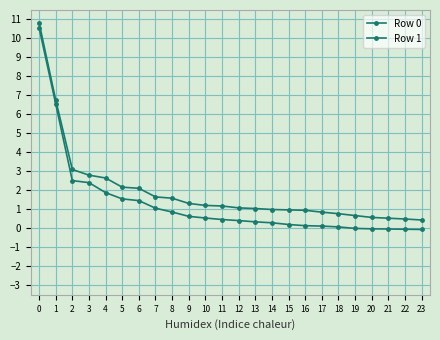

How many categories are shown in the chart?

24